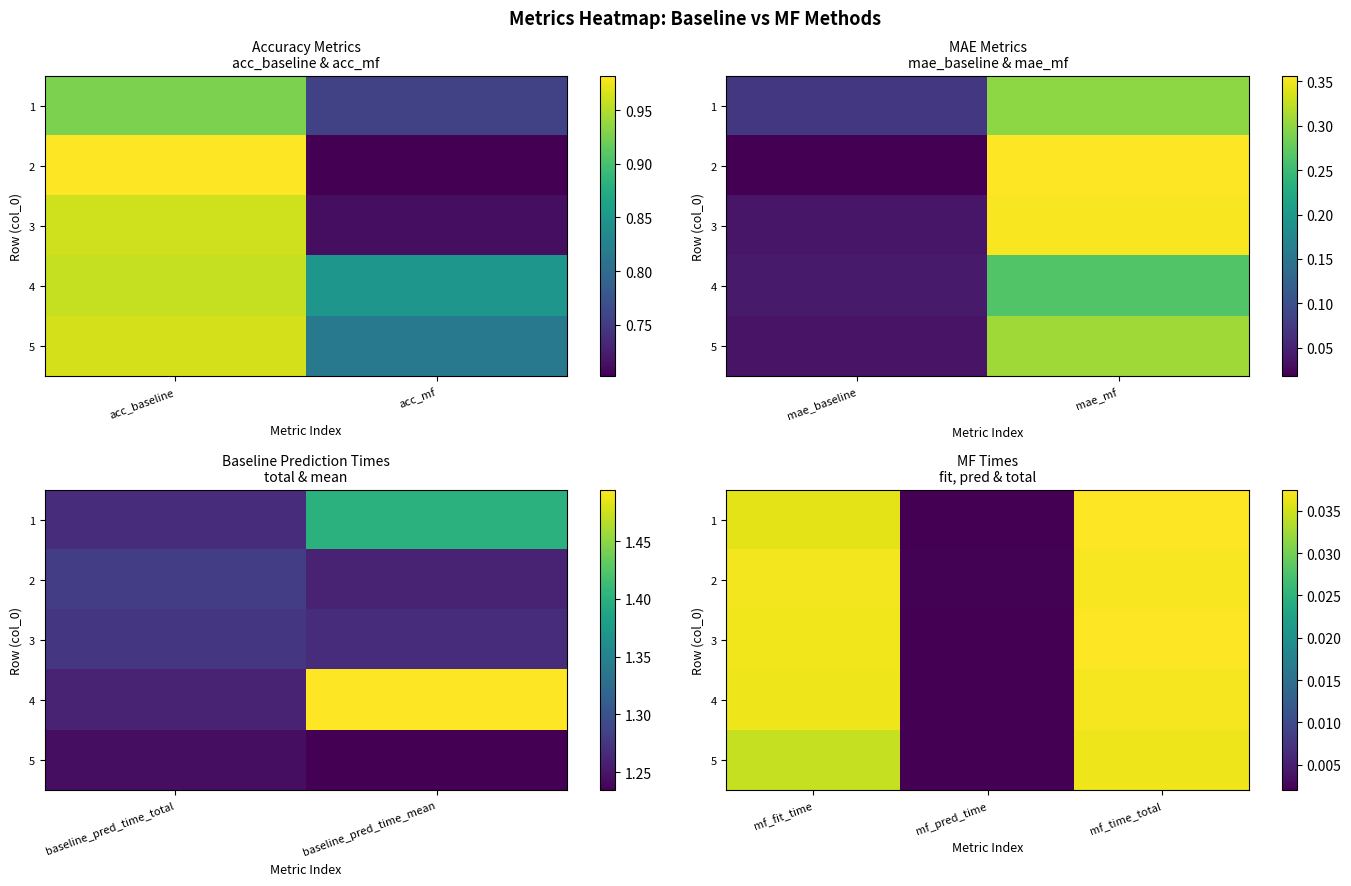

Which has a higher value, mf_time_total or mf_fit_time?

mf_time_total